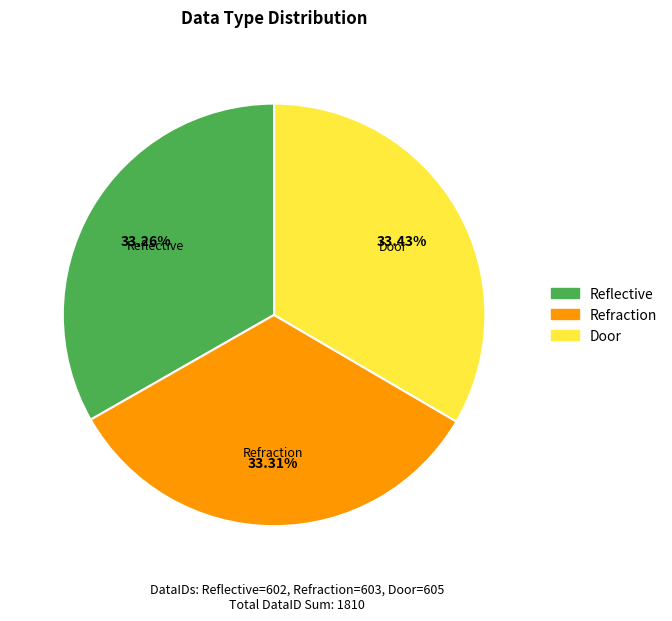

Approximately how many times larger is the value at Door compared to Refraction?

1.0